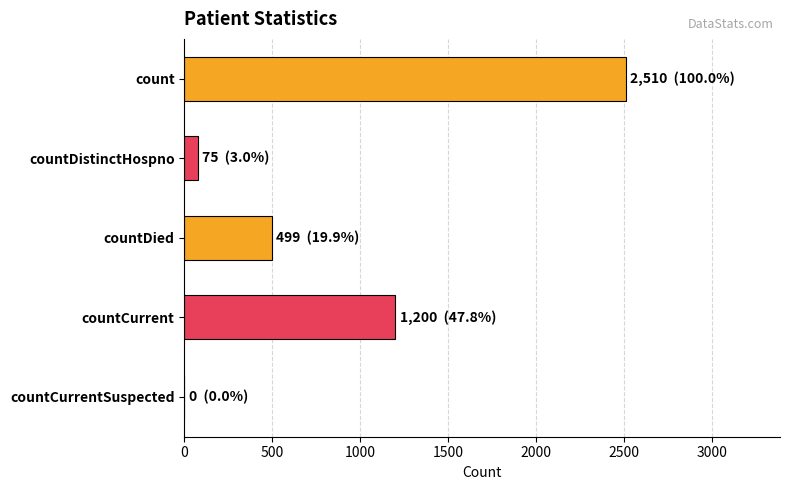

Count the number of categories in the chart.

5